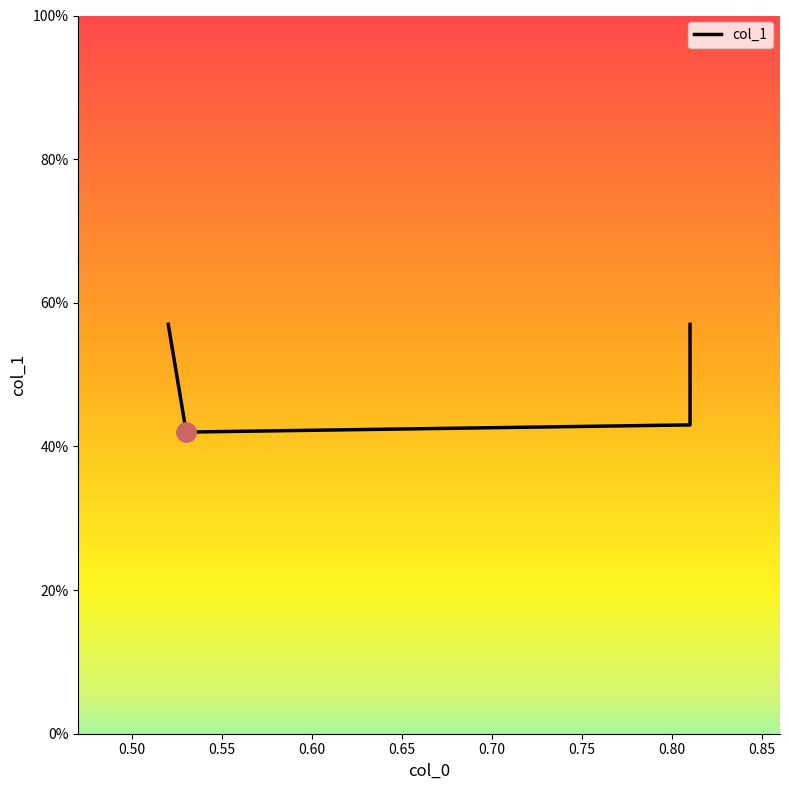

What is the value of the 1st point from the left?

0.6